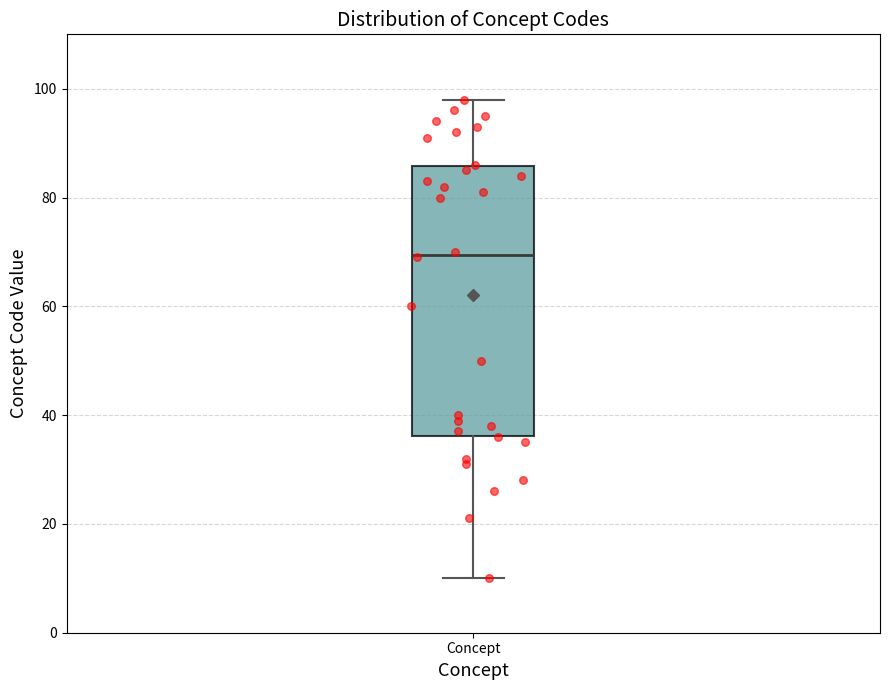

Where is the lower edge of the box for Concept on the y-axis? The values are not printed on the chart, so give them approximately, as read against the axis.

36